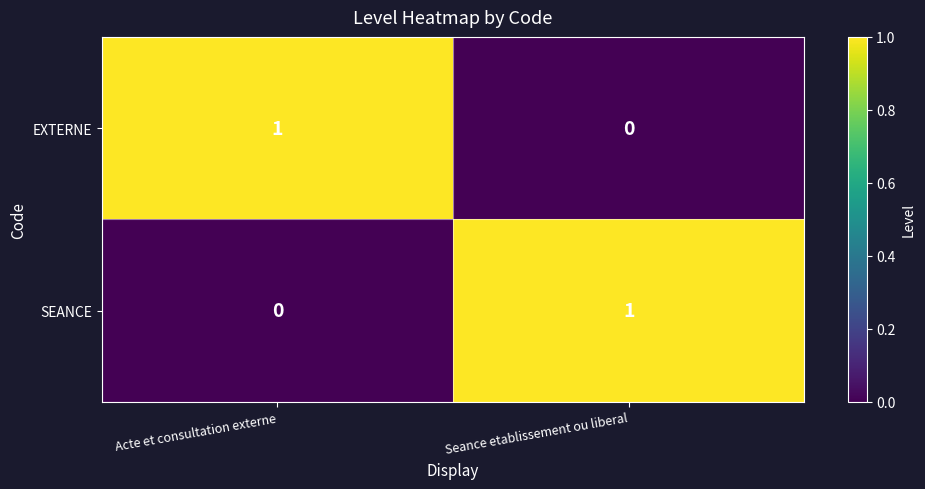

List the labels in order of SEANCE value, largest first.

Seance etablissement ou liberal, Acte et consultation externe